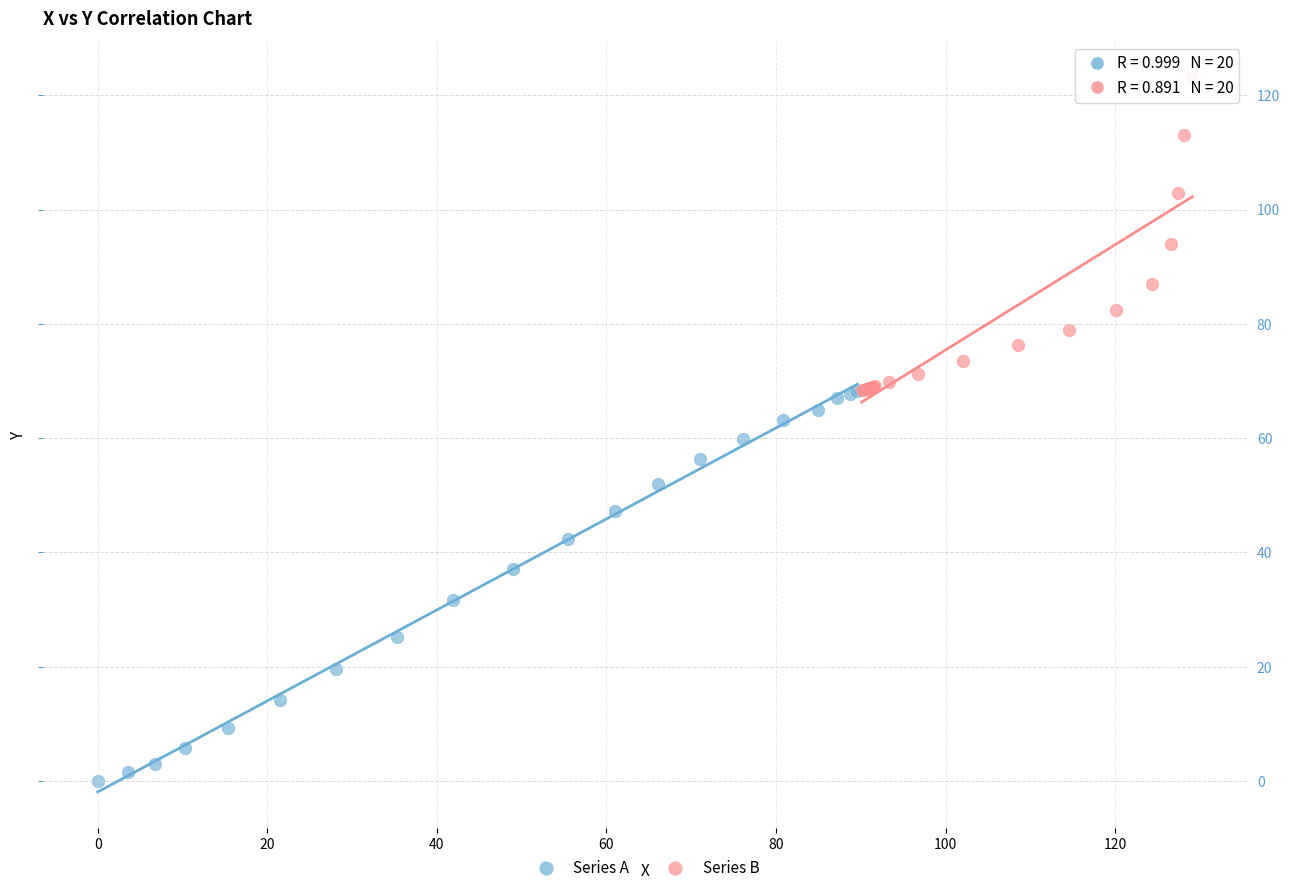

Which series contains the highest Y value?

Series B